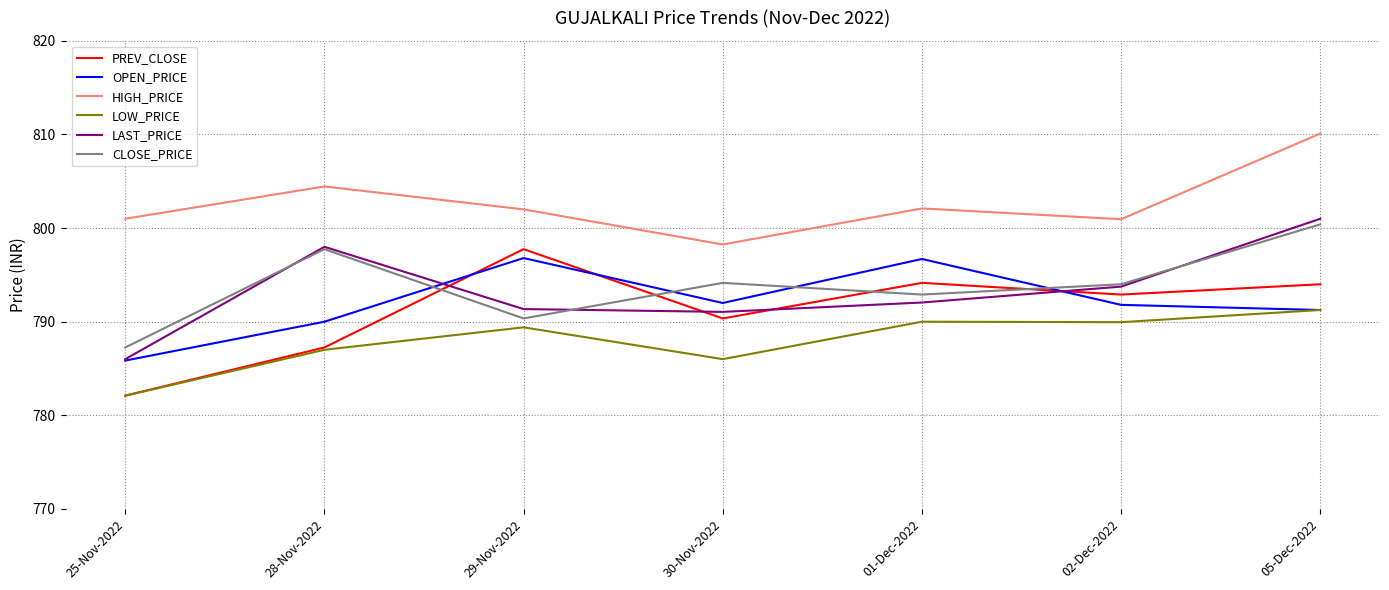

The CLOSE_PRICE series shows 1068.7 at 25-Nov-2022. True or false?

False